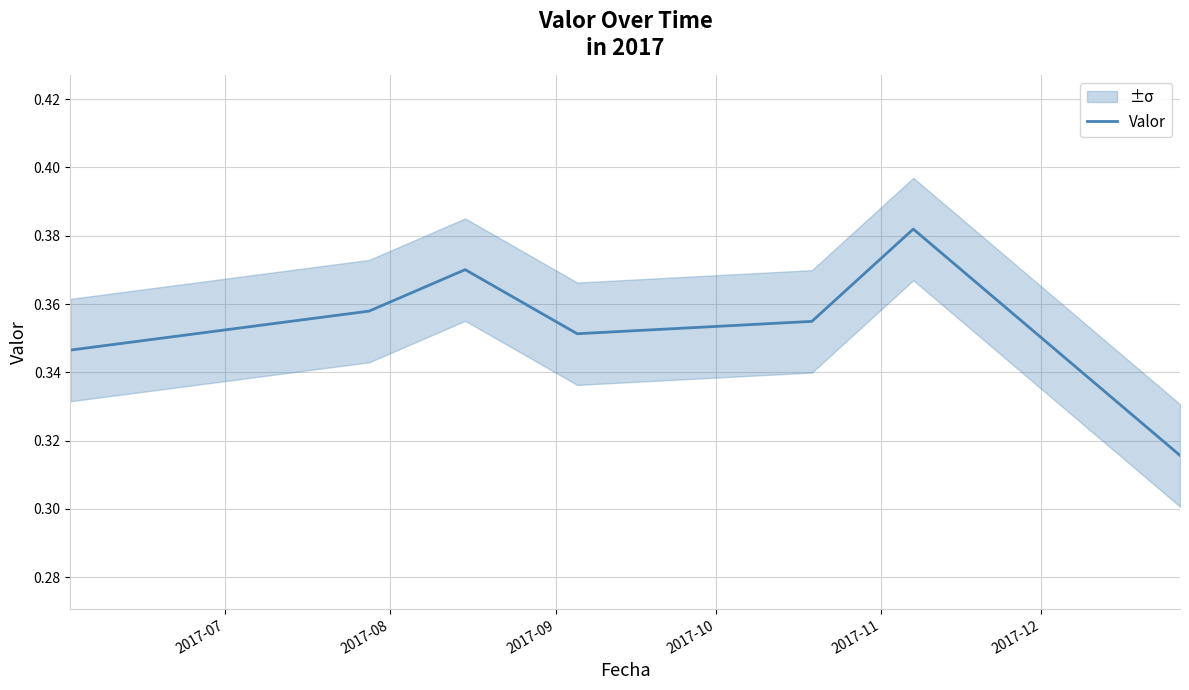

True or false: the data has more than 0 interior local peaks.

True